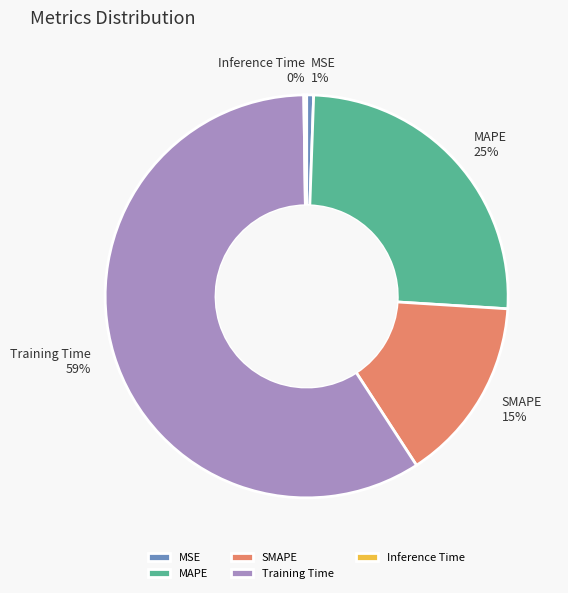

Does MSE represent more than half of the total?

No